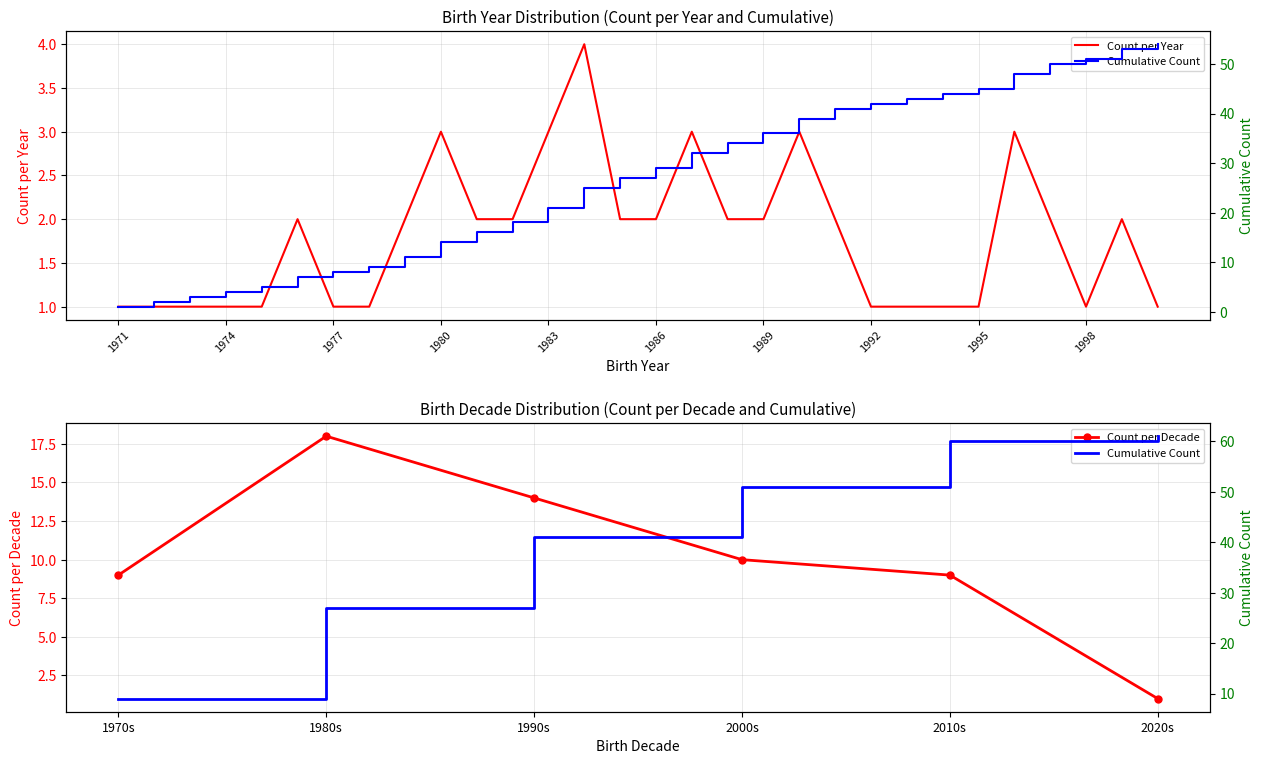

Rank the categories by value from highest to lowest.

1984, 1980, 1983, 1987, 1990, 1996, 1976, 1979, 1981, 1982, 1985, 1986, 1988, 1989, 1991, 1997, 1999, 1971, 1972, 1973, 1974, 1975, 1977, 1978, 1992, 1993, 1994, 1995, 1998, 2000